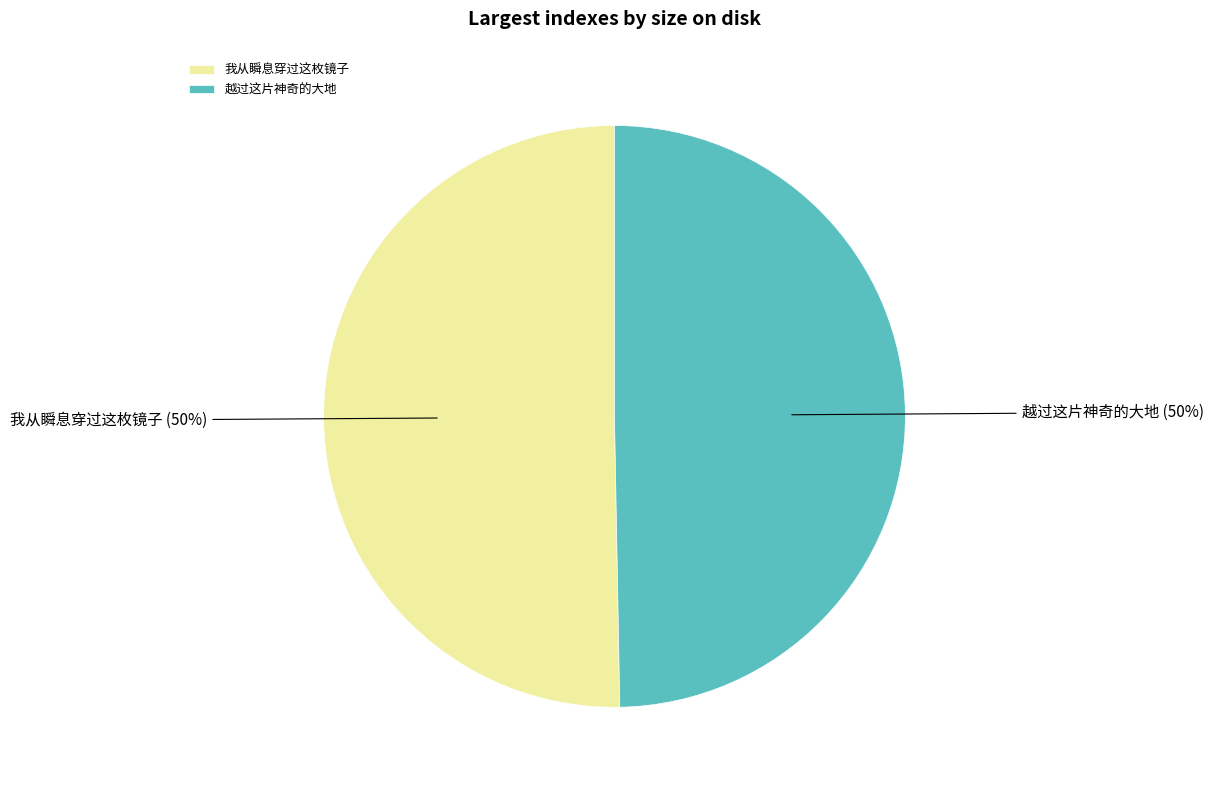

To the nearest percent, what is the average slice percentage?

50%